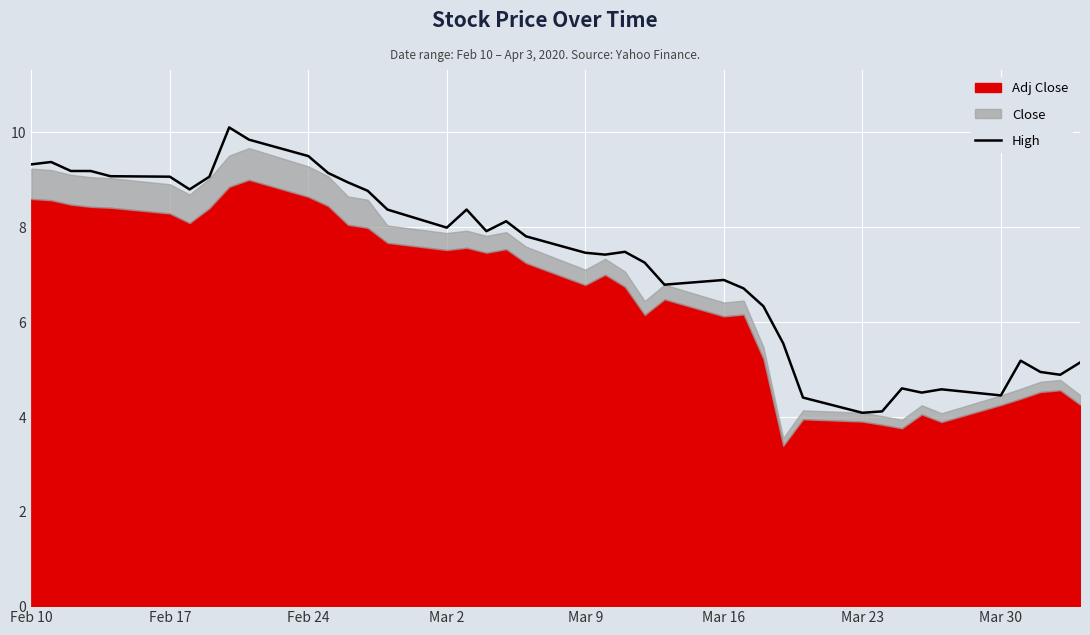

How many lines are shown in the chart?

1